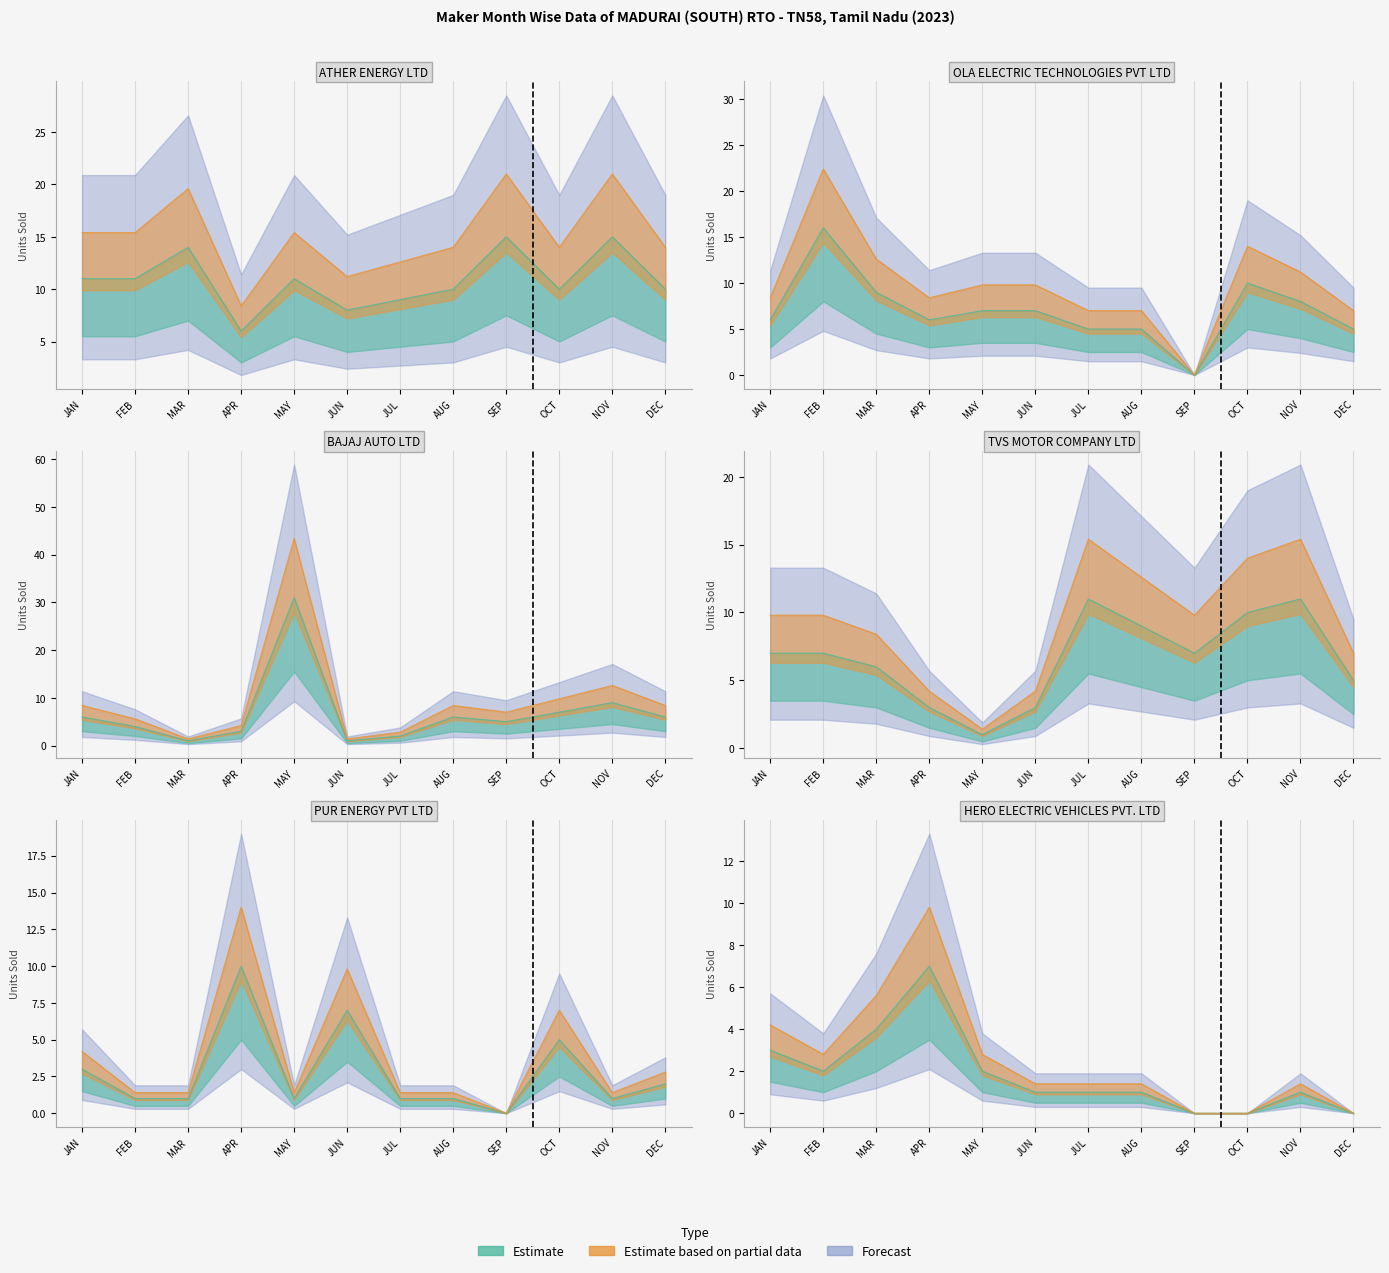

The OLA ELECTRIC TECHNOLOGIES PVT LTD series shows 7 at JUL. True or false?

False